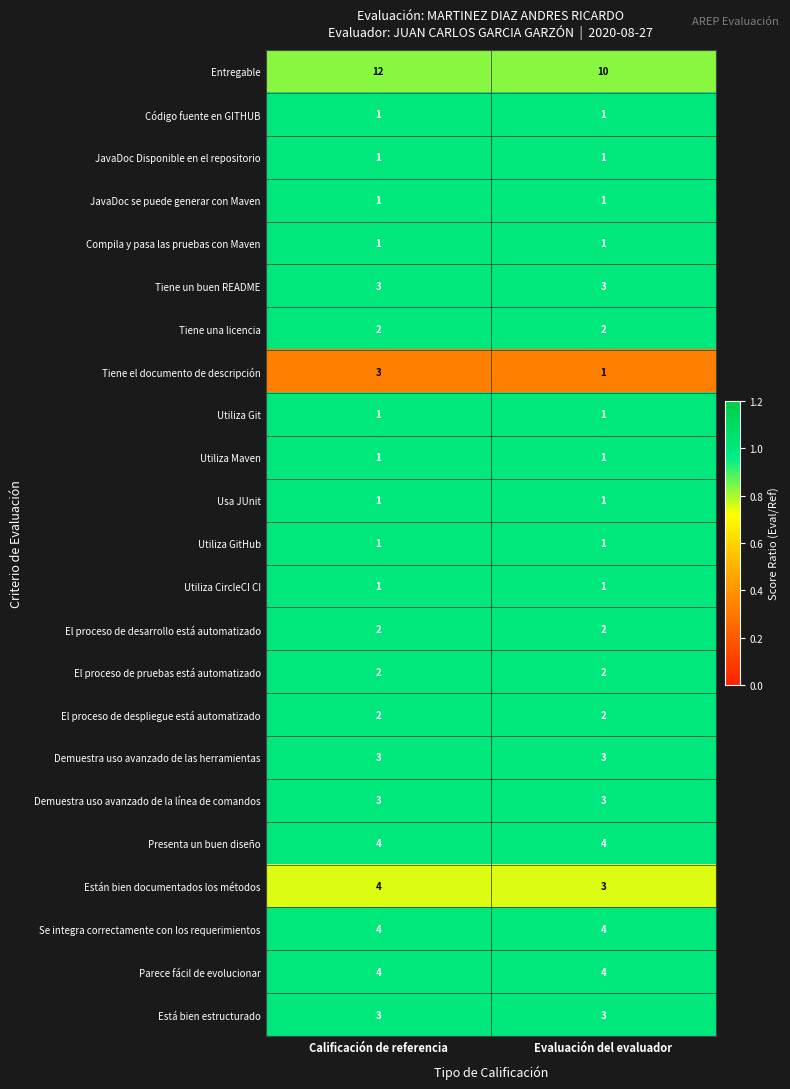

The value of Utiliza Maven at Evaluación del evaluador is 1. True or false?

True